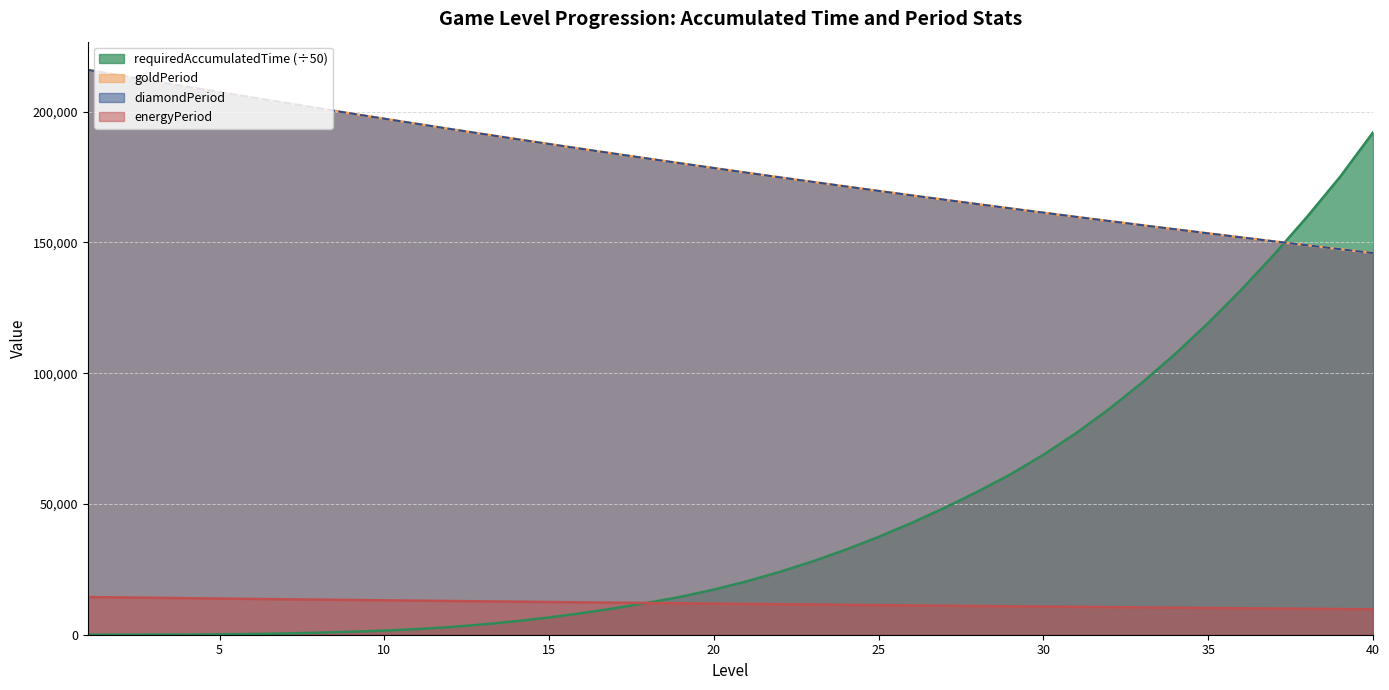

Where does the energyPeriod series first go above 11896?

1